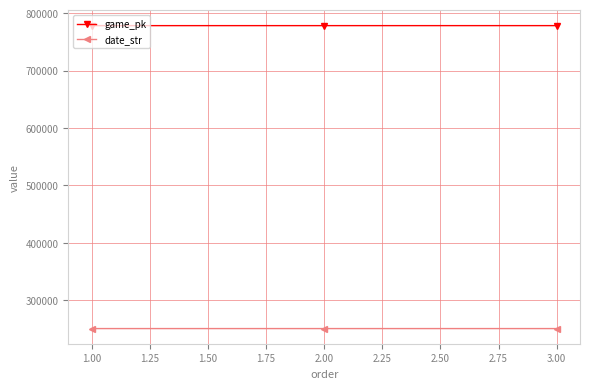

What is the value of the date_str point at the 2nd from the left?

250412